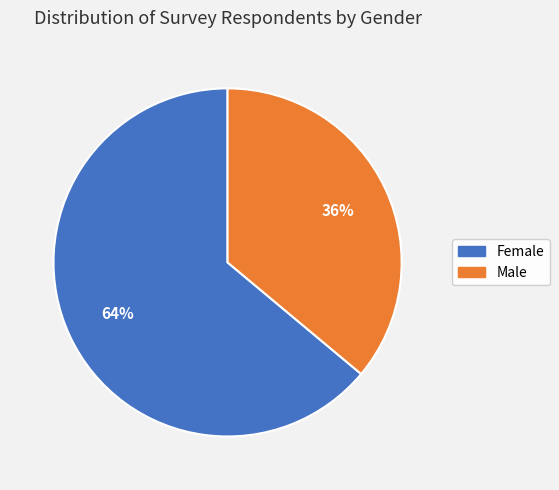

To the nearest percent, what percentage of the pie is Female?

64%